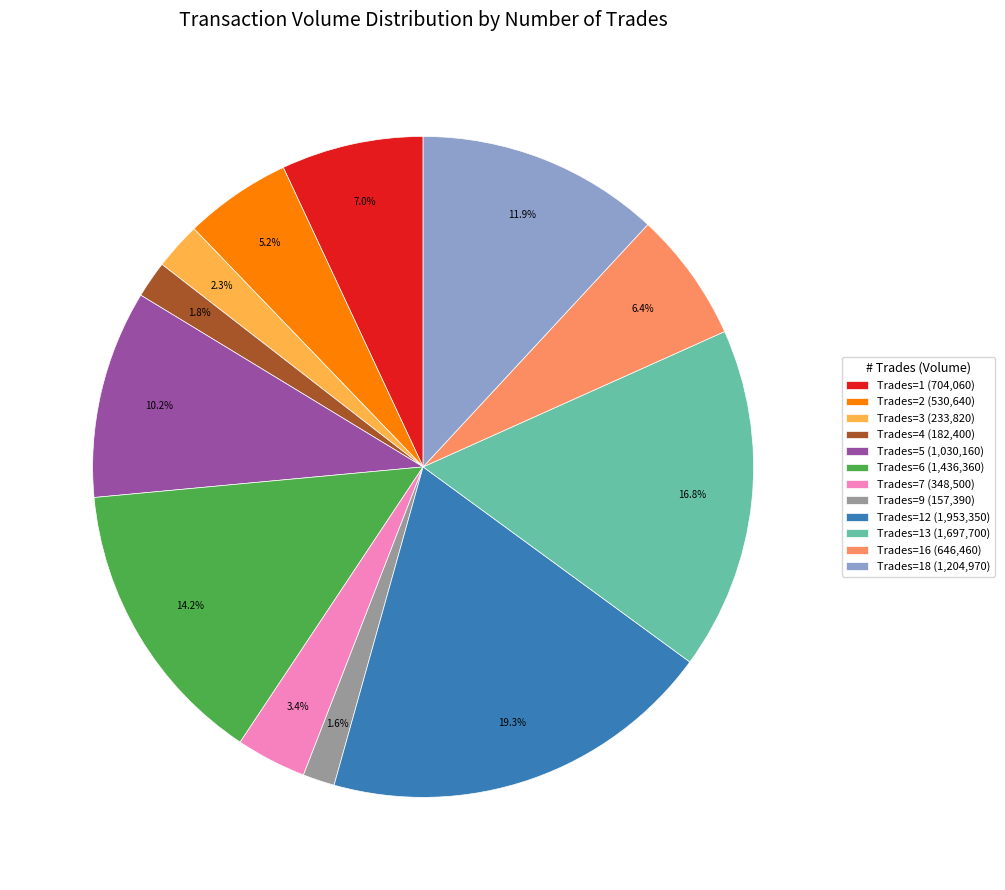

Count the number of slices in the pie.

12